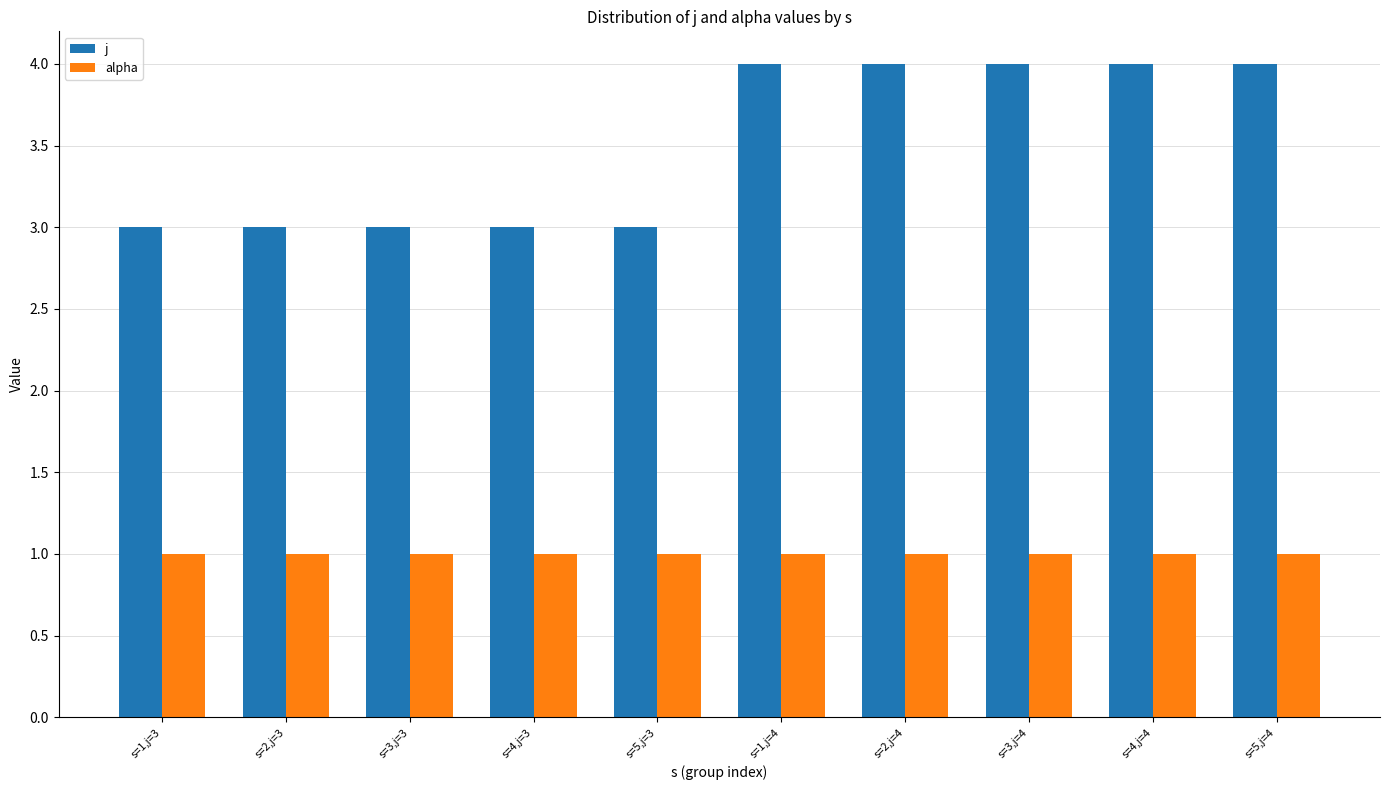

Between s=2,j=3 and s=1,j=4, which series saw the biggest shift?

j